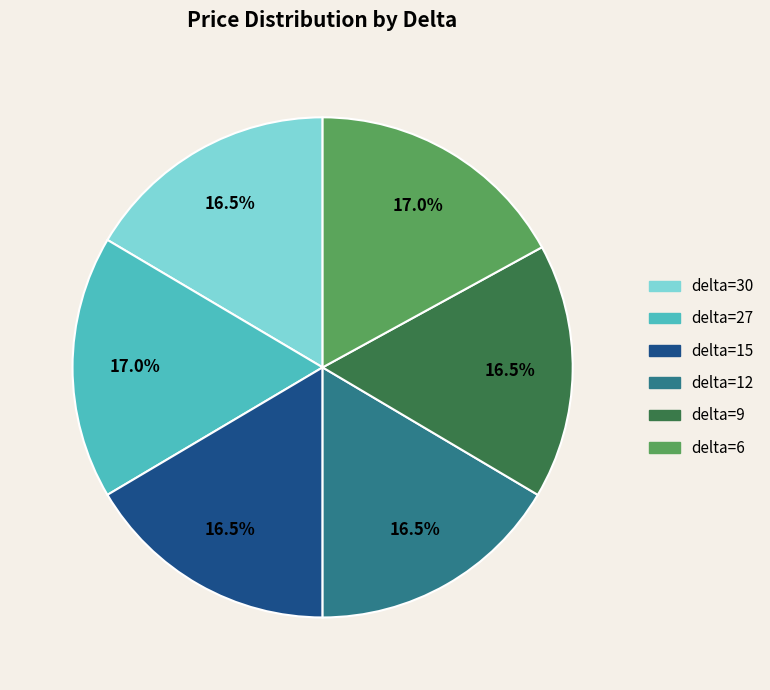

Between delta=30 and delta=6, which is larger?

delta=6